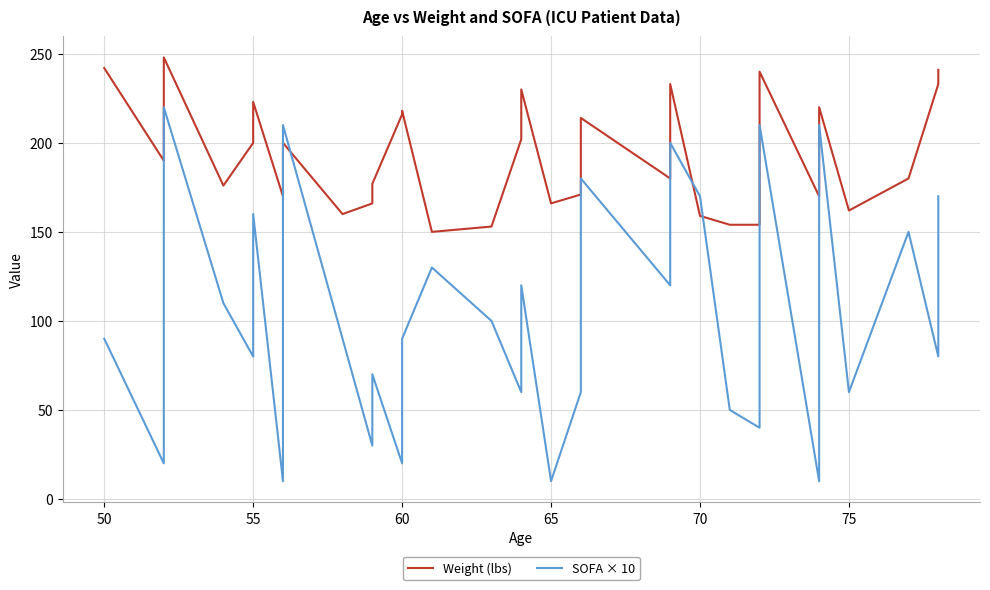

What is the label of the 39th point from the right?

50